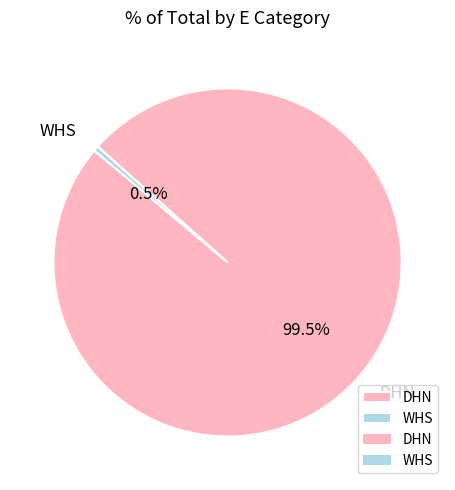

Count the number of slices in the pie.

2